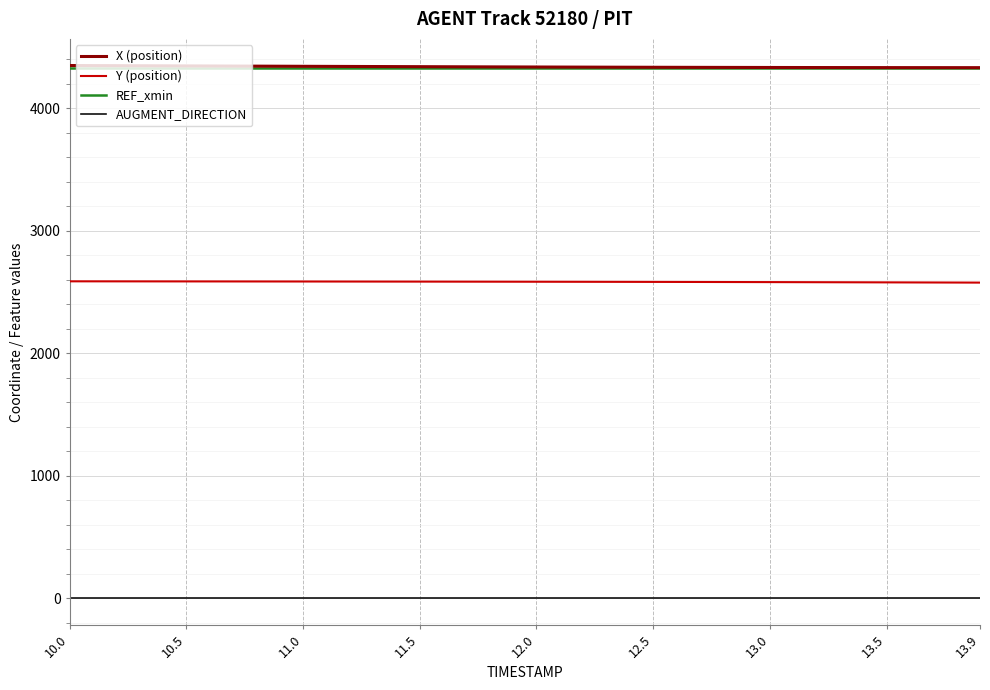

At how many categories does at least one series exceed 2312?

40